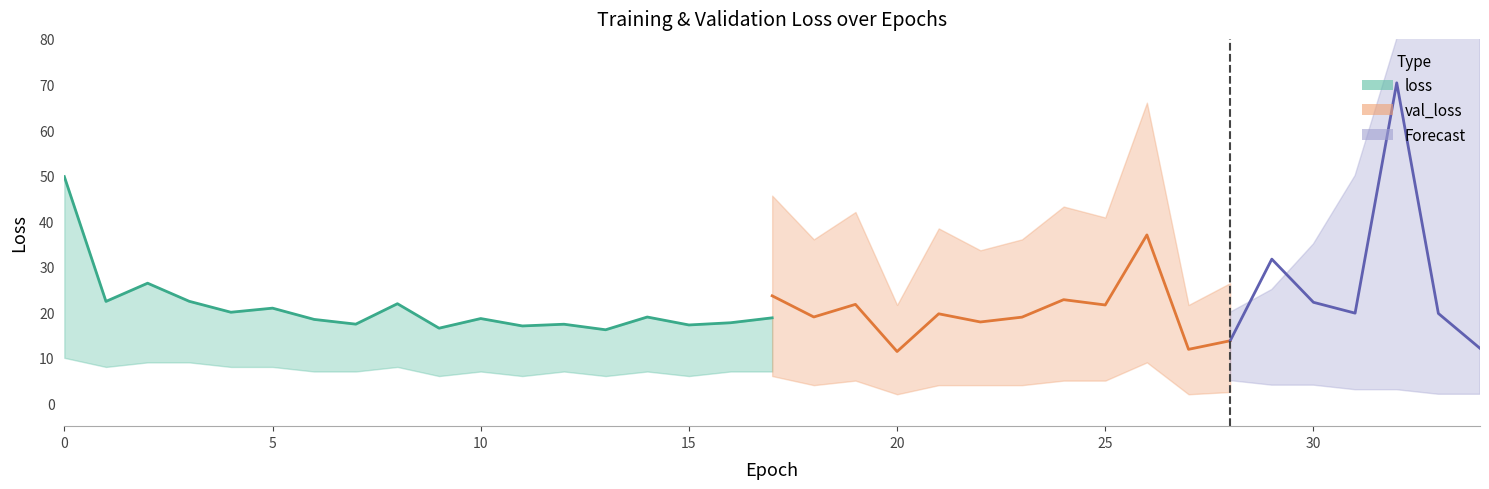

True or false: loss has a value of 19.9 at 31.

False